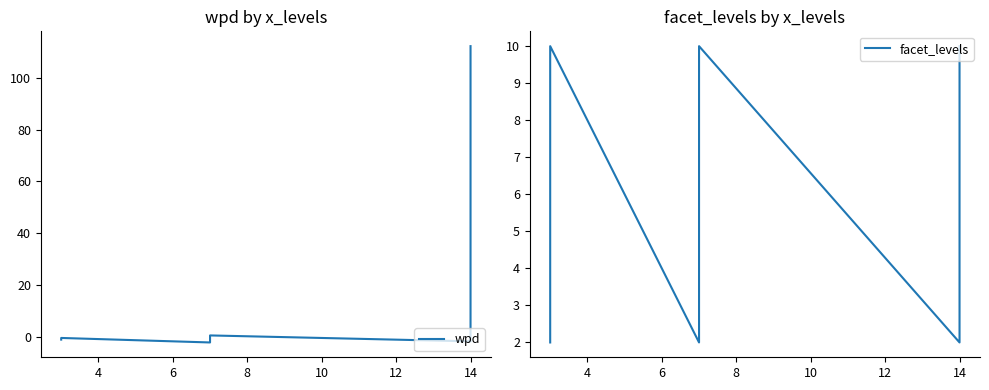

Is the value of facet_levels at 6 greater than the value of wpd at 6?

Yes